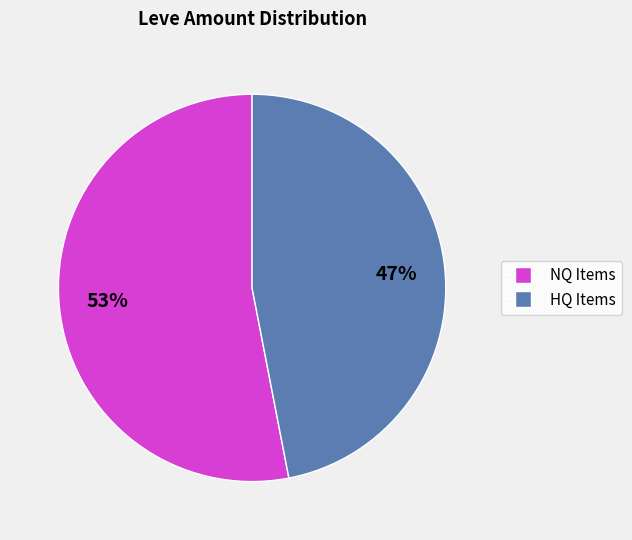

Does any single category account for the majority?

Yes